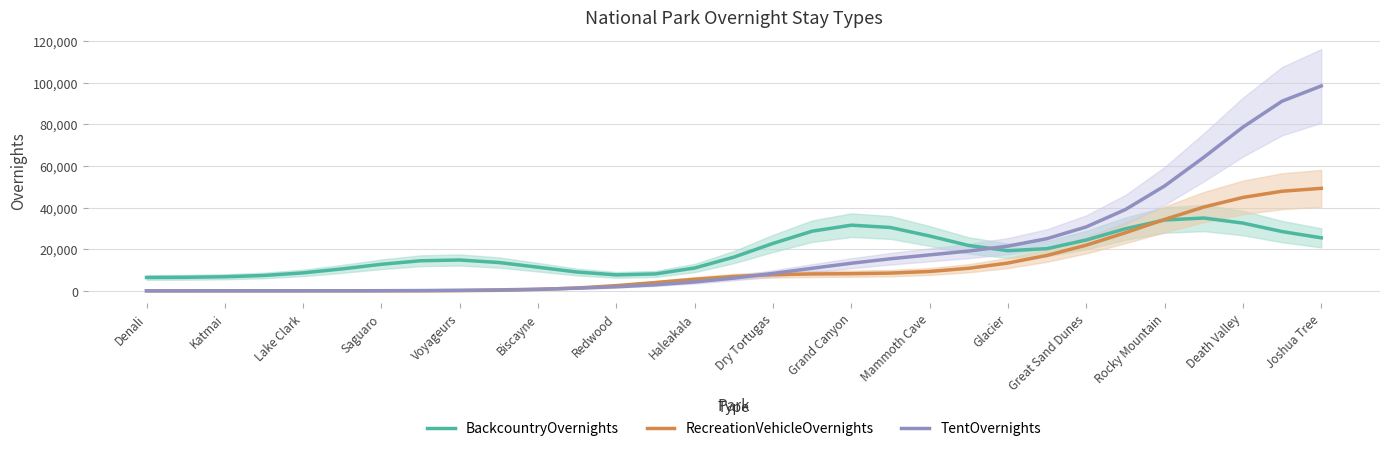

How many distinct data groups are displayed?

3